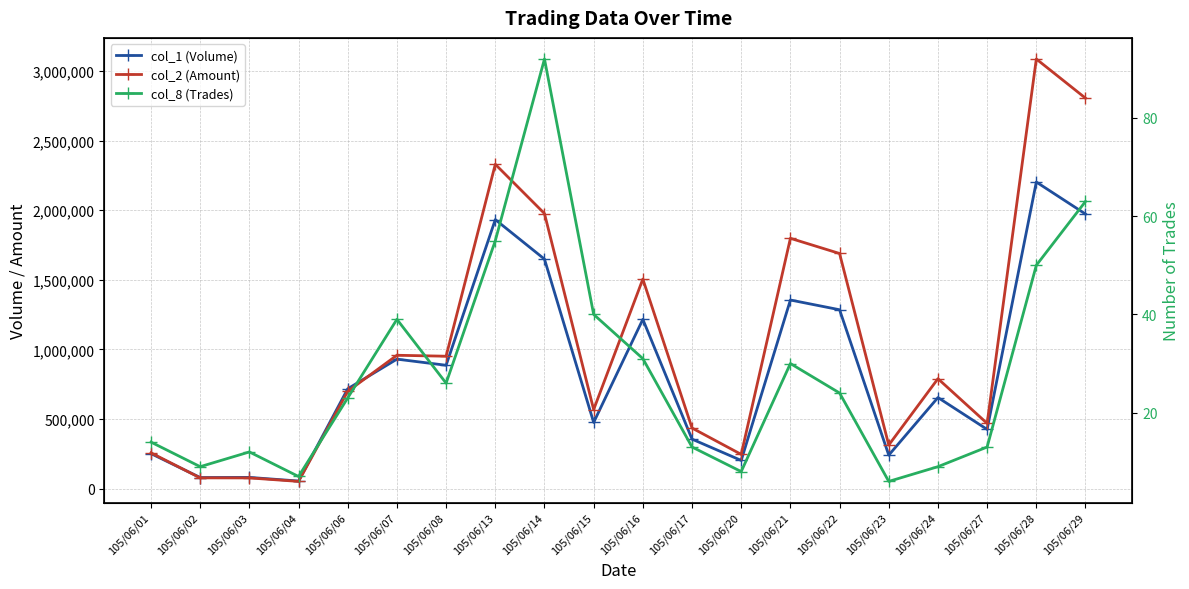

List the series in order of their overall mean, lowest first.

col_8 (Trades), col_1 (Volume), col_2 (Amount)